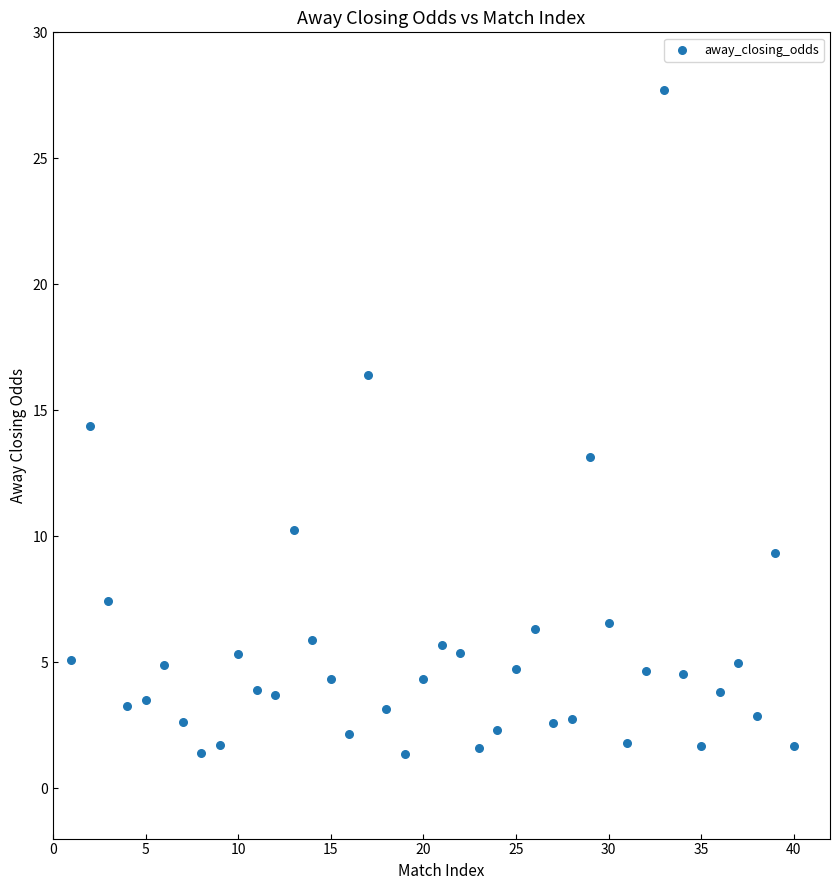

What Y value in the scatter plot is closest to 14?

14.4